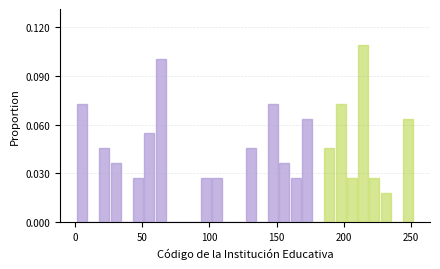

Around what value on the x-axis is the tallest bar? Give the approximate position of its centre, as read against the axis.

215